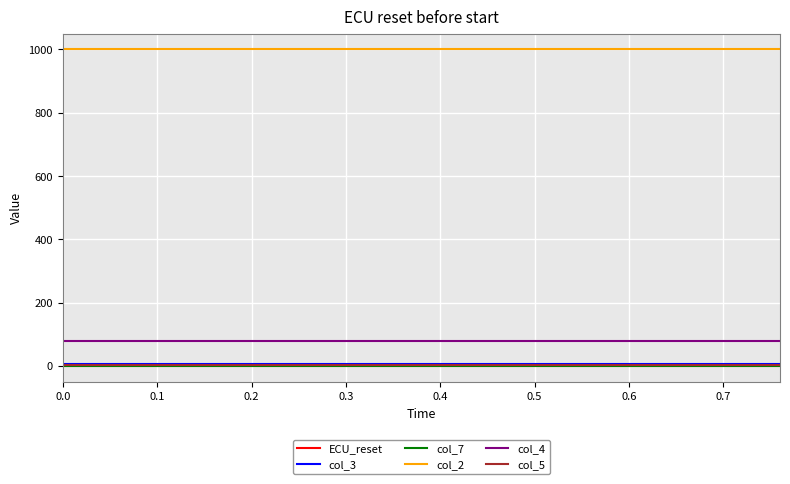

Does the chart display data point markers on the line(s)?

No